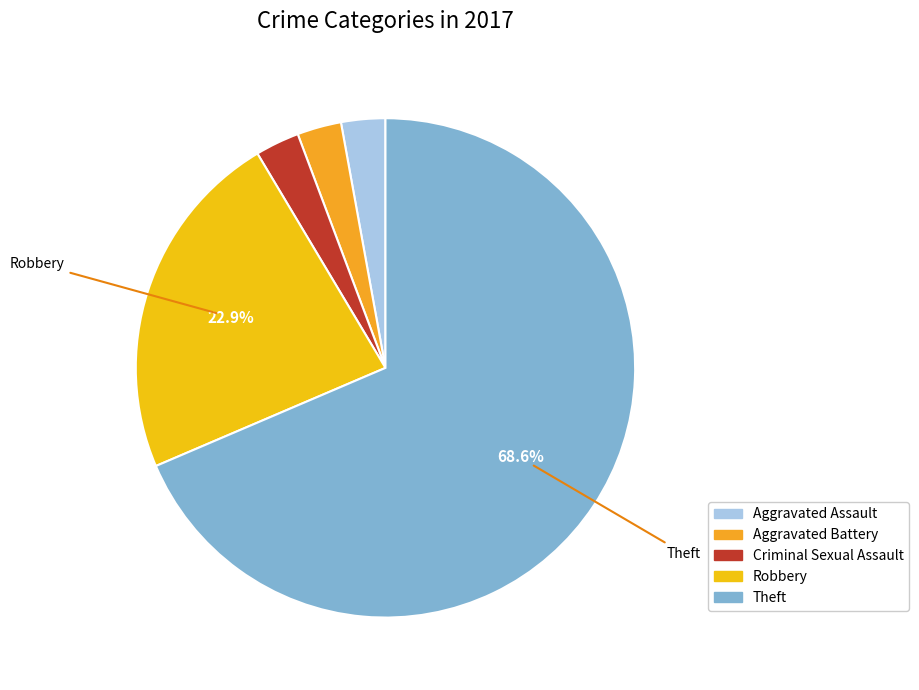

To the nearest percent, what percentage of the pie is Robbery?

23%